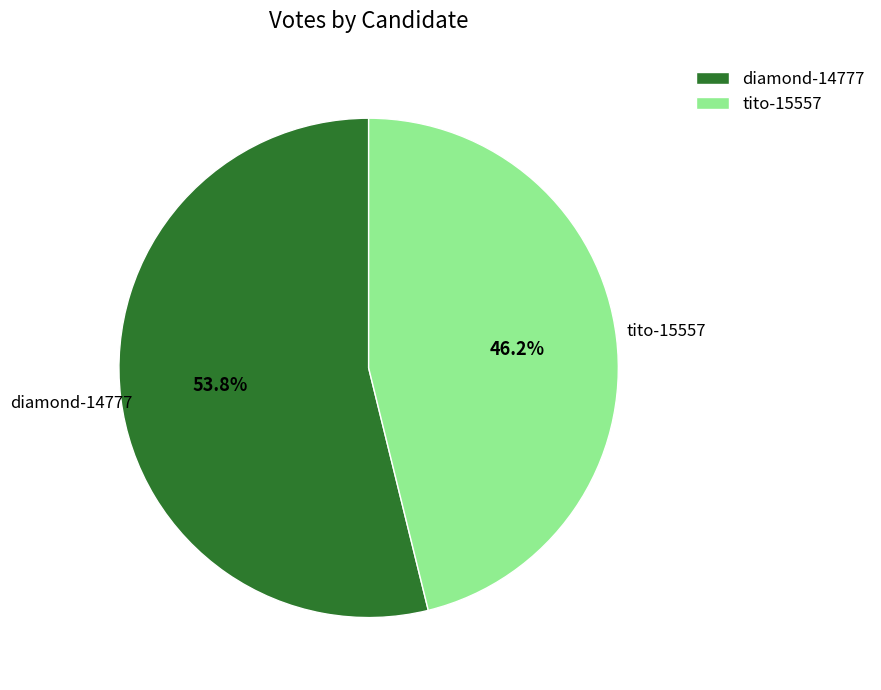

What is the ratio of the value at diamond-14777 to the value at tito-15557?

1.2